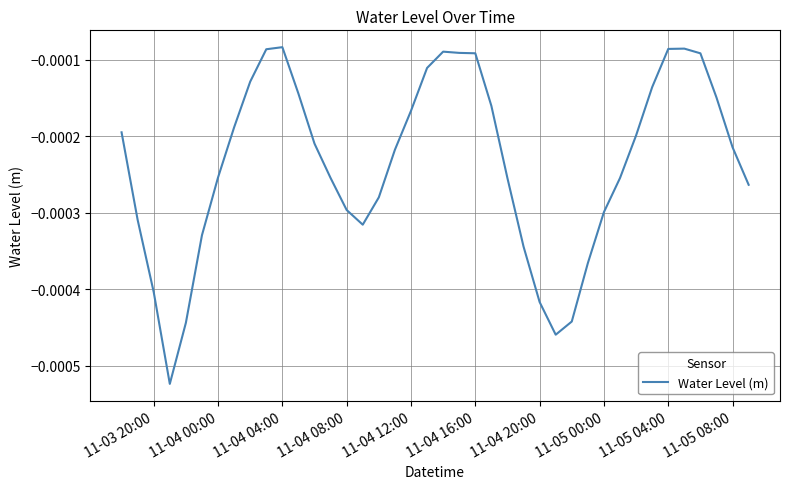

How many lines are shown in the chart?

1